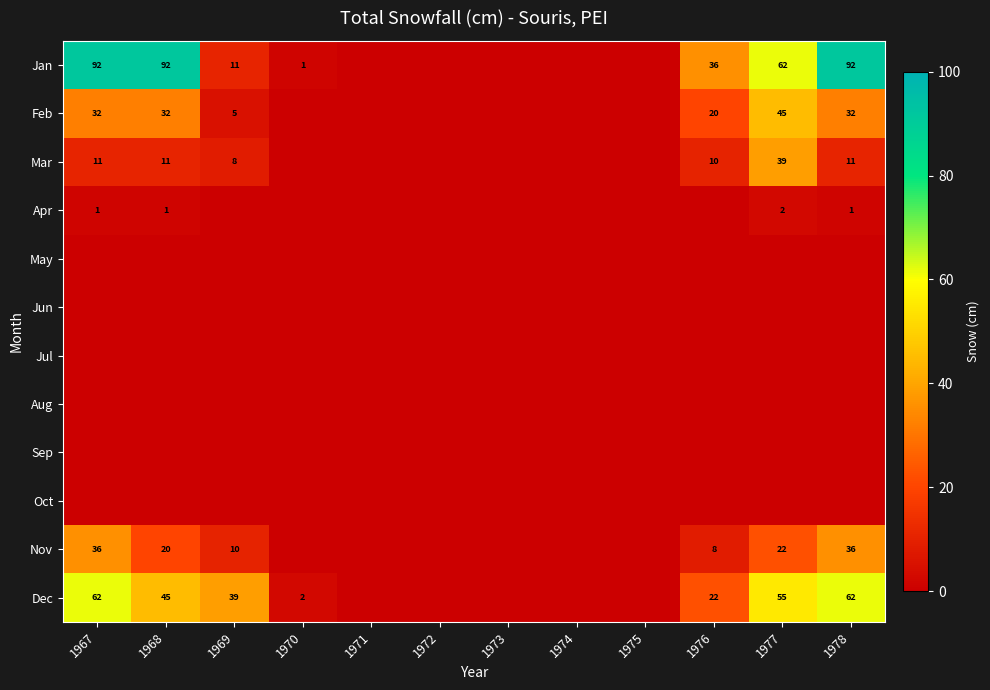

The Feb series shows 21 at 1968. True or false?

False